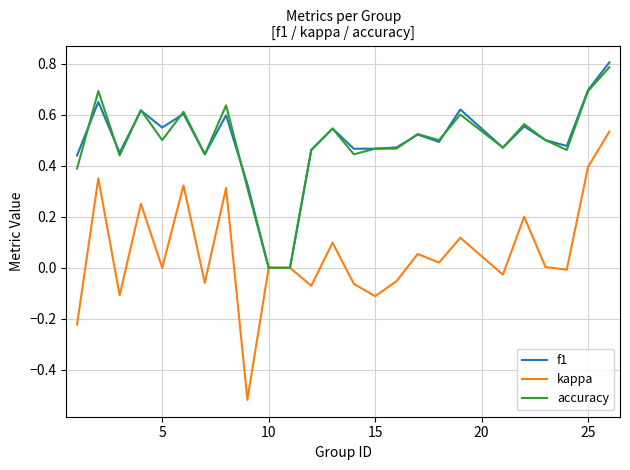

Which series has the largest range (max minus min)?

kappa